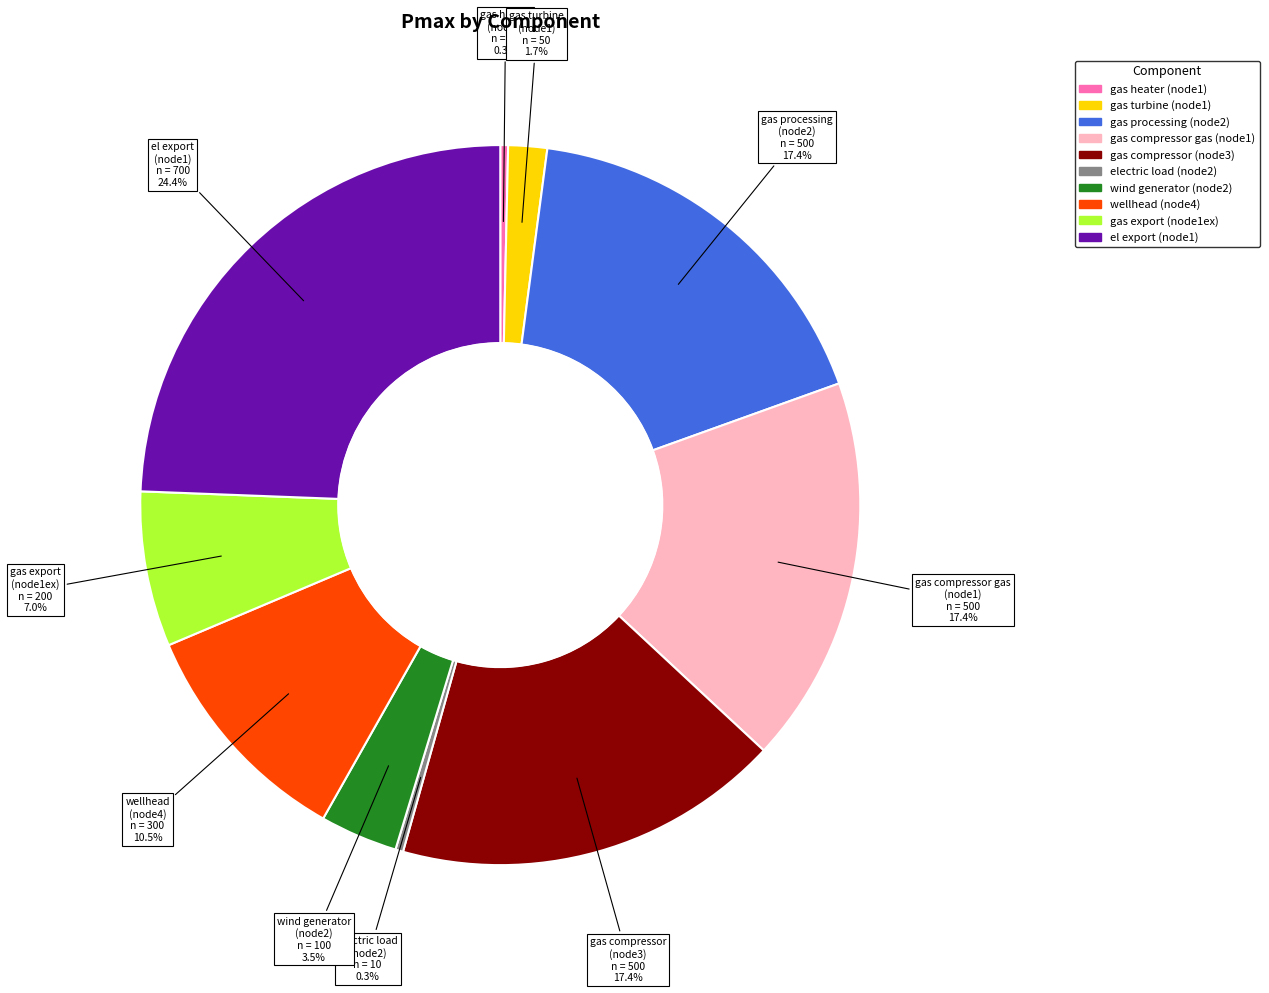

Which category has the biggest portion of the pie?

el export (node1)